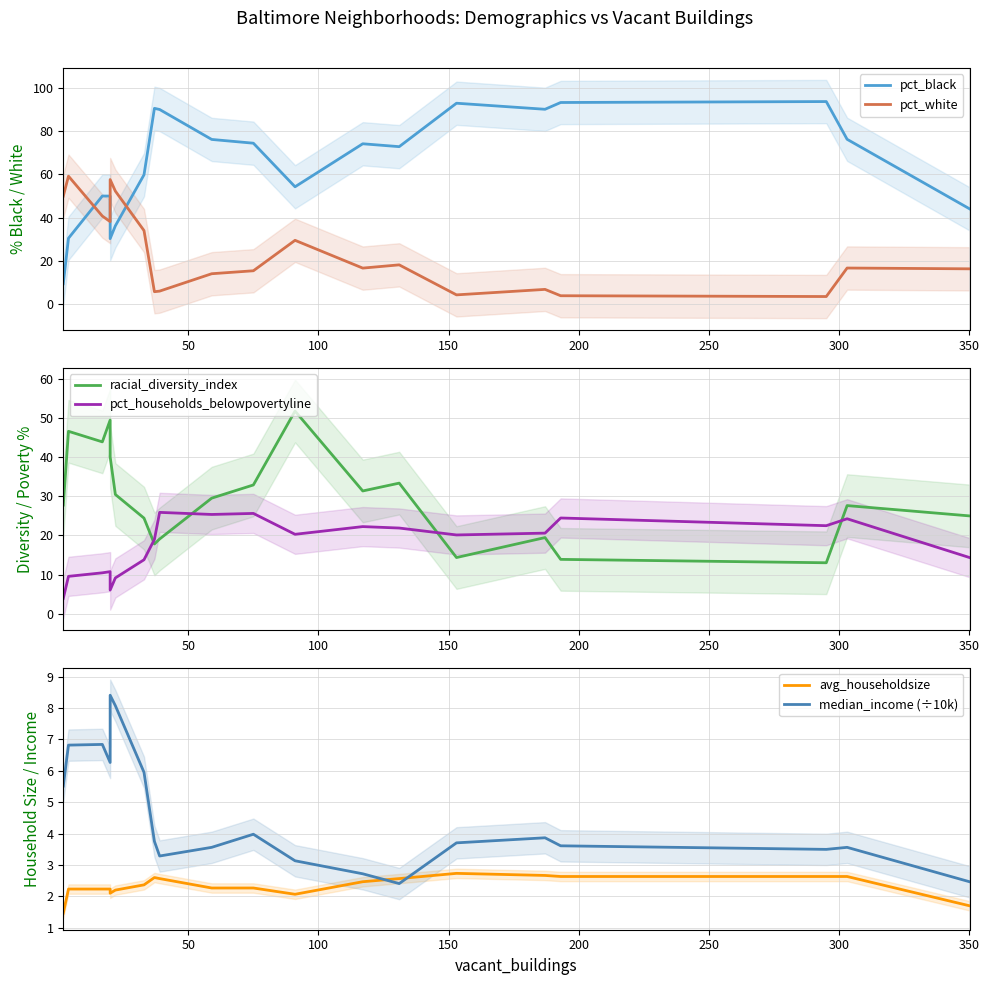

The value of avg_householdsize at 17 is 1.1. True or false?

False